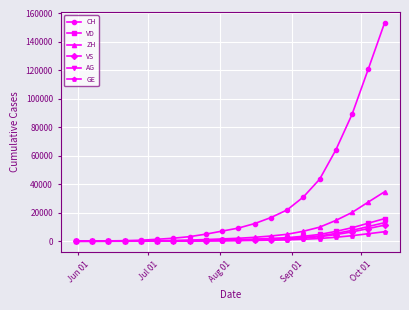

How many lines are shown in the chart?

6